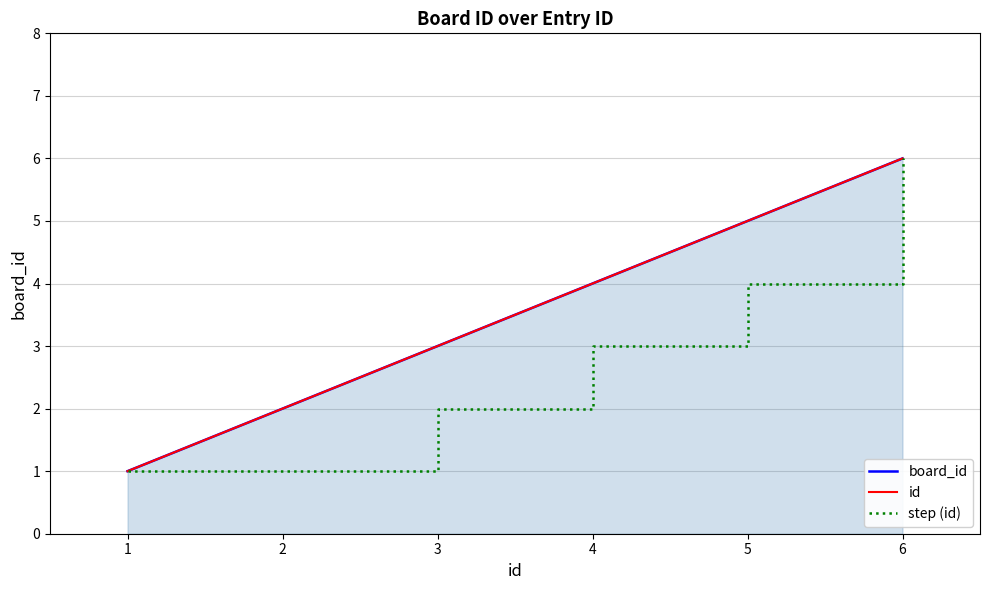

At which label does id reach its minimum?

1